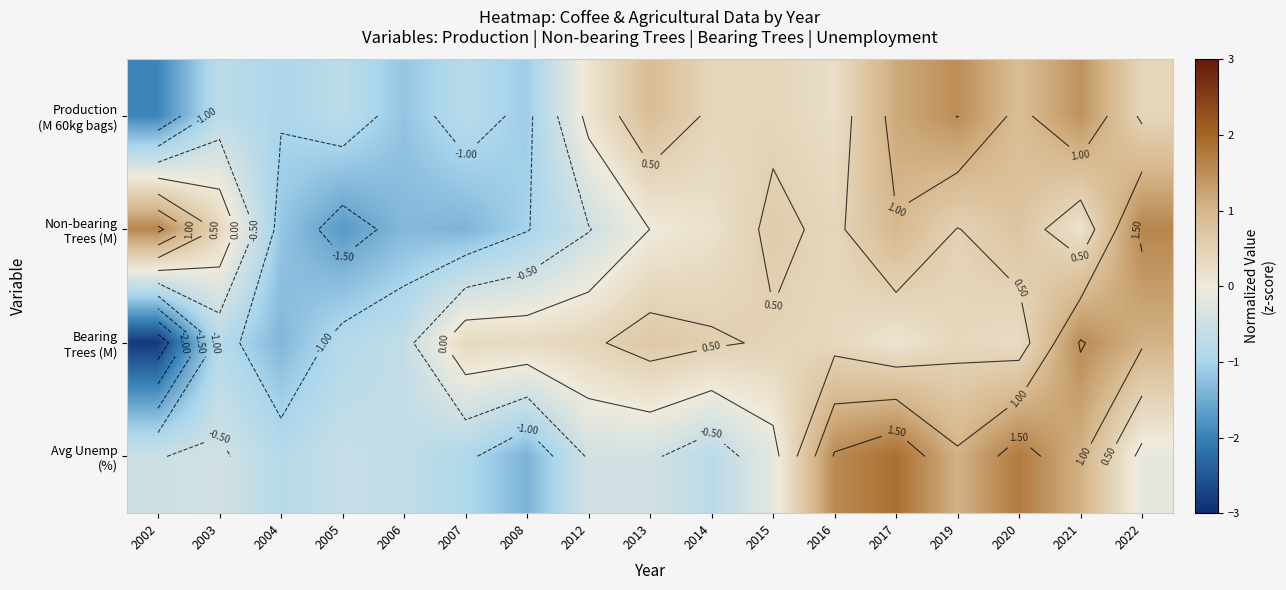

Where is Bearing Trees (M) nearest to the value 0?

2017